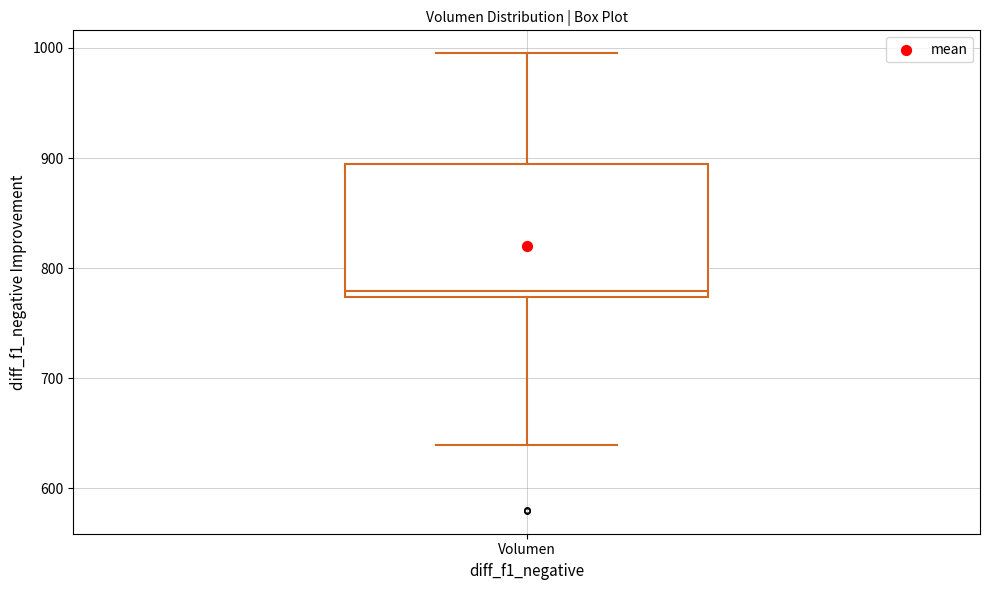

Where is the upper edge of the box for Volumen on the y-axis? The values are not printed on the chart, so give them approximately, as read against the axis.

890